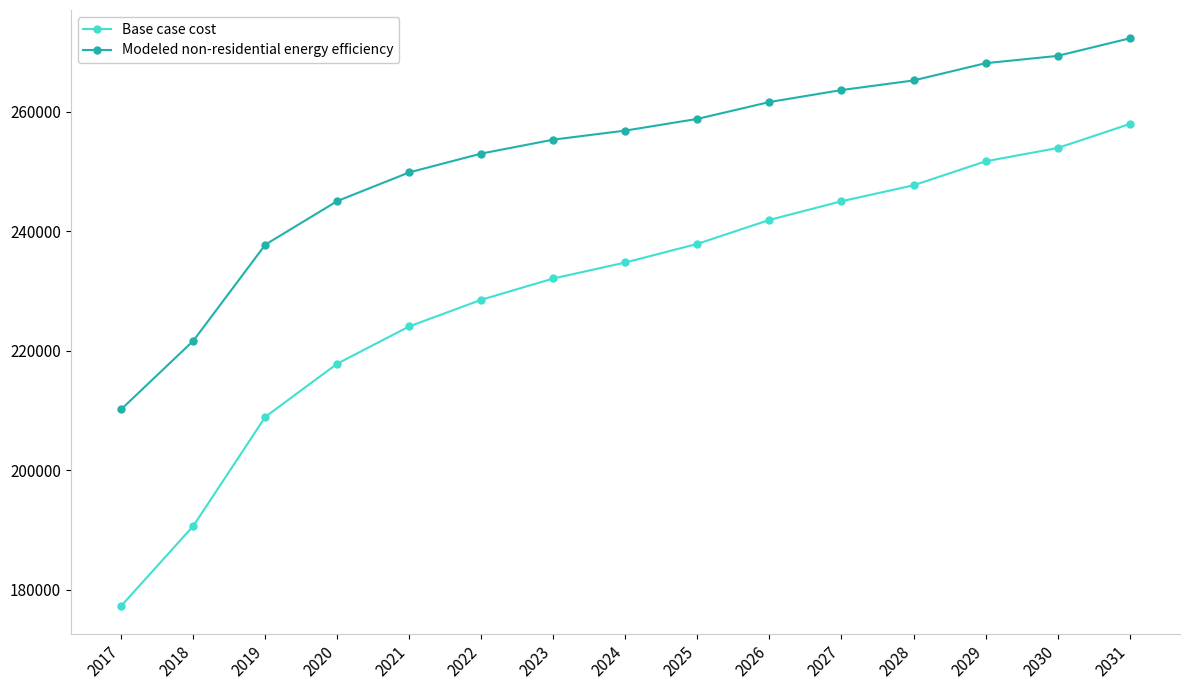

Is this an area chart (filled region under the line)?

No